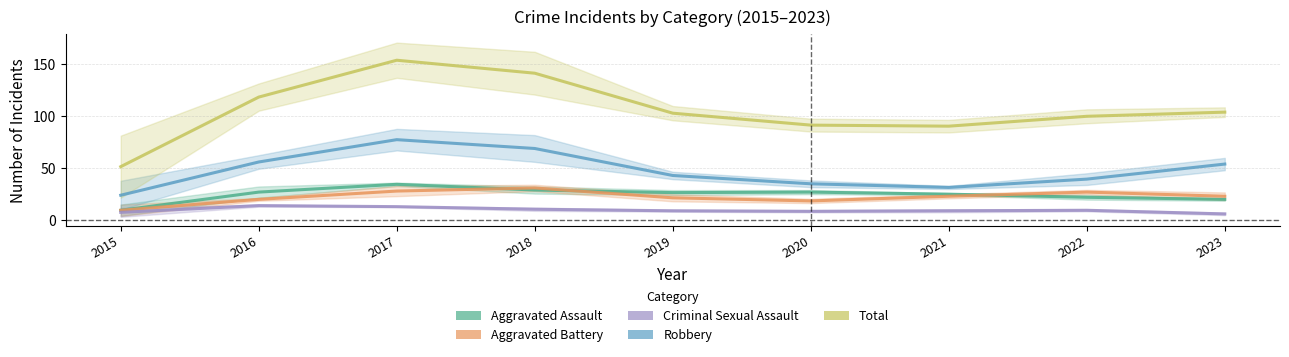

Where is the first local maximum for Aggravated Battery?

2018